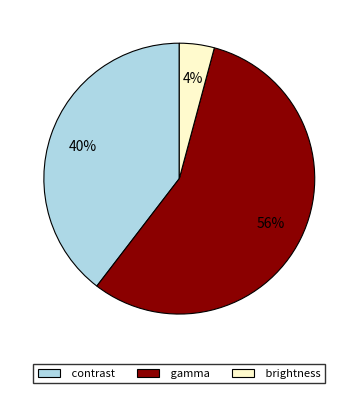

Which slice is the smallest?

brightness